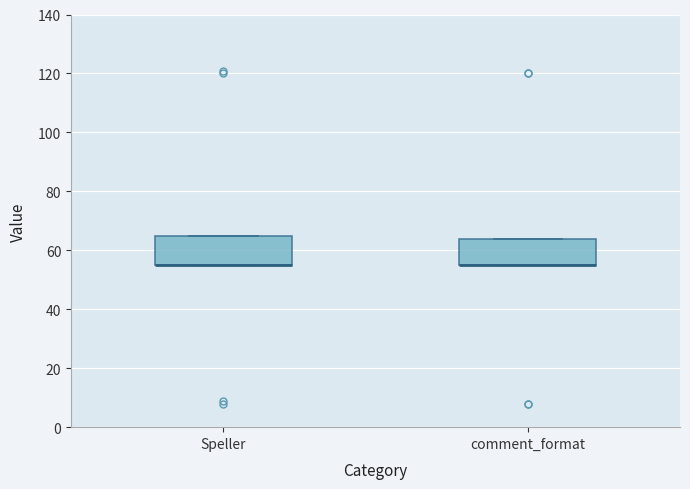

Reading left to right, read every box against the y-axis: the position of its median line, the range the box covers, and the ends of its whiskers. The values are not printed on the chart, so give them approximately, as read against the axis.

Speller: median 56 (drawn on the box's lower edge), box 56 to 64, whiskers 56 to 66
comment_format: median 56 (drawn on the box's lower edge), box 56 to 64, whiskers 56 to 64